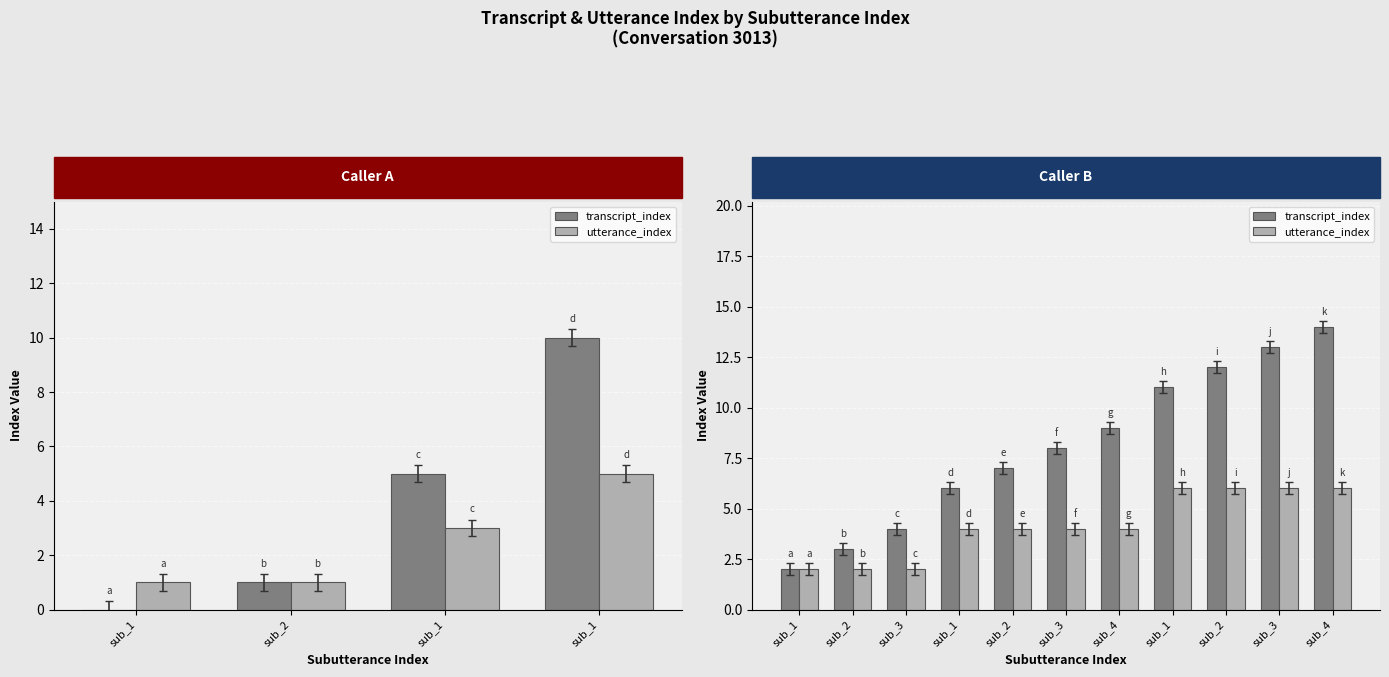

Which series changed the most between sub_1 and 7?

transcript_index